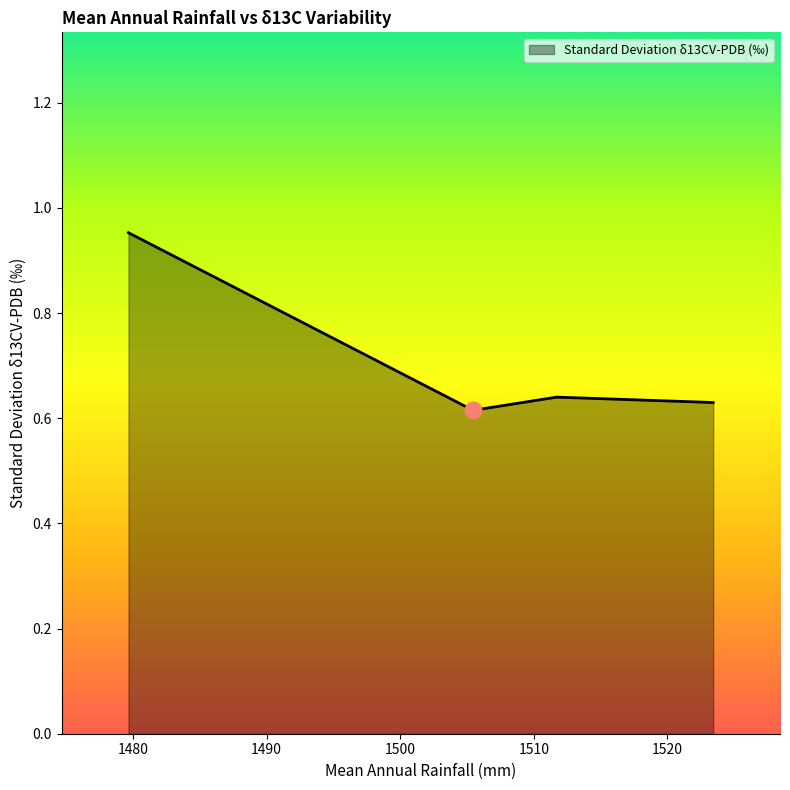

What is the difference between the maximum and second lowest values?

0.3